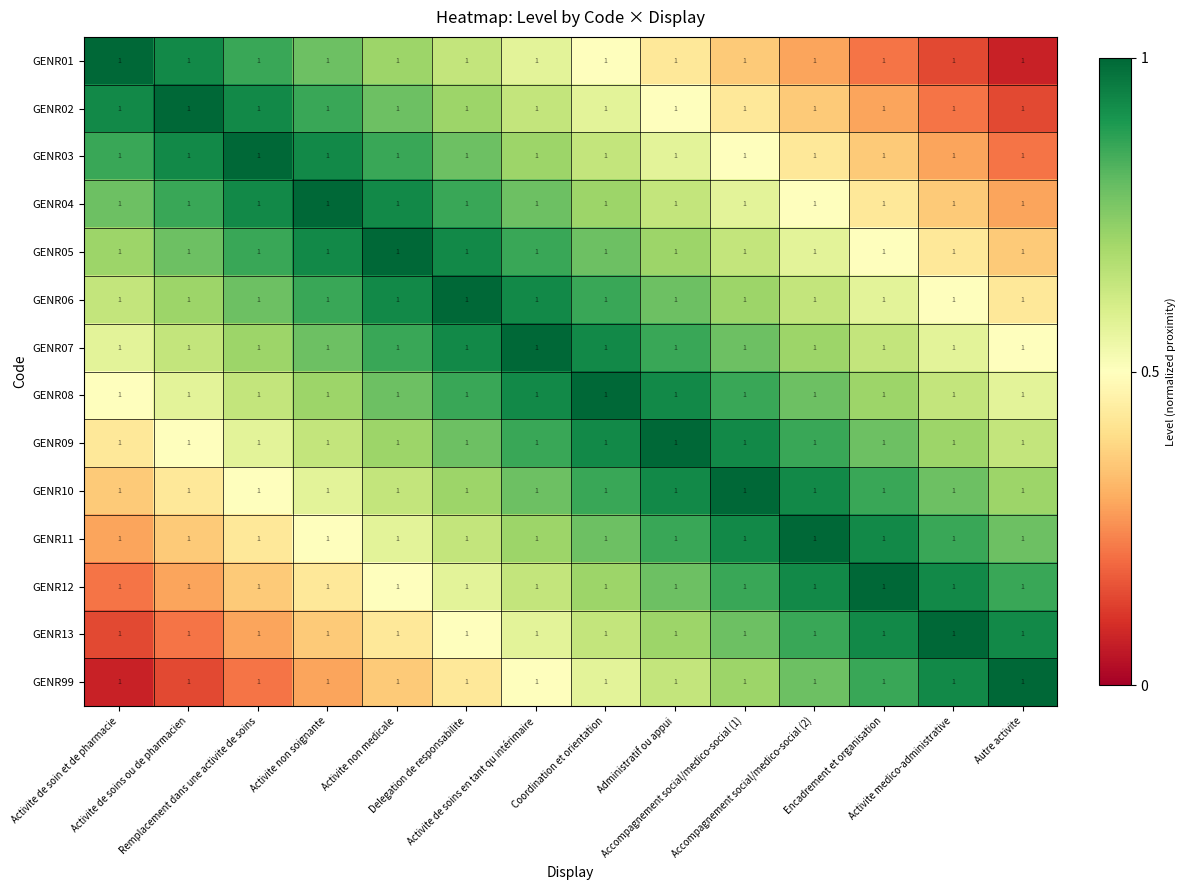

Reading left to right, transcribe all the data shown in this chart.

GENR01: Activite de soin et de pharmacie=1.0	Activite de soins ou de pharmacien=1.0	Remplacement dans une activite de soins=1.0	Activite non soignante=1.0	Activite non medicale=1.0	Delegation de responsabilite=1.0	Activite de soins en tant qu intérimaire=1.0	Coordination et orientation=1.0	Administratif ou appui=1.0	Accompagnement social/medico-social (1)=1.0	Accompagnement social/medico-social (2)=1.0	Encadrement et organisation=1.0	Activite medico-administrative=1.0	Autre activite=1.0
GENR02: Activite de soin et de pharmacie=1.0	Activite de soins ou de pharmacien=1.0	Remplacement dans une activite de soins=1.0	Activite non soignante=1.0	Activite non medicale=1.0	Delegation de responsabilite=1.0	Activite de soins en tant qu intérimaire=1.0	Coordination et orientation=1.0	Administratif ou appui=1.0	Accompagnement social/medico-social (1)=1.0	Accompagnement social/medico-social (2)=1.0	Encadrement et organisation=1.0	Activite medico-administrative=1.0	Autre activite=1.0
GENR03: Activite de soin et de pharmacie=1.0	Activite de soins ou de pharmacien=1.0	Remplacement dans une activite de soins=1.0	Activite non soignante=1.0	Activite non medicale=1.0	Delegation de responsabilite=1.0	Activite de soins en tant qu intérimaire=1.0	Coordination et orientation=1.0	Administratif ou appui=1.0	Accompagnement social/medico-social (1)=1.0	Accompagnement social/medico-social (2)=1.0	Encadrement et organisation=1.0	Activite medico-administrative=1.0	Autre activite=1.0
GENR04: Activite de soin et de pharmacie=1.0	Activite de soins ou de pharmacien=1.0	Remplacement dans une activite de soins=1.0	Activite non soignante=1.0	Activite non medicale=1.0	Delegation de responsabilite=1.0	Activite de soins en tant qu intérimaire=1.0	Coordination et orientation=1.0	Administratif ou appui=1.0	Accompagnement social/medico-social (1)=1.0	Accompagnement social/medico-social (2)=1.0	Encadrement et organisation=1.0	Activite medico-administrative=1.0	Autre activite=1.0
GENR05: Activite de soin et de pharmacie=1.0	Activite de soins ou de pharmacien=1.0	Remplacement dans une activite de soins=1.0	Activite non soignante=1.0	Activite non medicale=1.0	Delegation de responsabilite=1.0	Activite de soins en tant qu intérimaire=1.0	Coordination et orientation=1.0	Administratif ou appui=1.0	Accompagnement social/medico-social (1)=1.0	Accompagnement social/medico-social (2)=1.0	Encadrement et organisation=1.0	Activite medico-administrative=1.0	Autre activite=1.0
GENR06: Activite de soin et de pharmacie=1.0	Activite de soins ou de pharmacien=1.0	Remplacement dans une activite de soins=1.0	Activite non soignante=1.0	Activite non medicale=1.0	Delegation de responsabilite=1.0	Activite de soins en tant qu intérimaire=1.0	Coordination et orientation=1.0	Administratif ou appui=1.0	Accompagnement social/medico-social (1)=1.0	Accompagnement social/medico-social (2)=1.0	Encadrement et organisation=1.0	Activite medico-administrative=1.0	Autre activite=1.0
GENR07: Activite de soin et de pharmacie=1.0	Activite de soins ou de pharmacien=1.0	Remplacement dans une activite de soins=1.0	Activite non soignante=1.0	Activite non medicale=1.0	Delegation de responsabilite=1.0	Activite de soins en tant qu intérimaire=1.0	Coordination et orientation=1.0	Administratif ou appui=1.0	Accompagnement social/medico-social (1)=1.0	Accompagnement social/medico-social (2)=1.0	Encadrement et organisation=1.0	Activite medico-administrative=1.0	Autre activite=1.0
GENR08: Activite de soin et de pharmacie=1.0	Activite de soins ou de pharmacien=1.0	Remplacement dans une activite de soins=1.0	Activite non soignante=1.0	Activite non medicale=1.0	Delegation de responsabilite=1.0	Activite de soins en tant qu intérimaire=1.0	Coordination et orientation=1.0	Administratif ou appui=1.0	Accompagnement social/medico-social (1)=1.0	Accompagnement social/medico-social (2)=1.0	Encadrement et organisation=1.0	Activite medico-administrative=1.0	Autre activite=1.0
GENR09: Activite de soin et de pharmacie=1.0	Activite de soins ou de pharmacien=1.0	Remplacement dans une activite de soins=1.0	Activite non soignante=1.0	Activite non medicale=1.0	Delegation de responsabilite=1.0	Activite de soins en tant qu intérimaire=1.0	Coordination et orientation=1.0	Administratif ou appui=1.0	Accompagnement social/medico-social (1)=1.0	Accompagnement social/medico-social (2)=1.0	Encadrement et organisation=1.0	Activite medico-administrative=1.0	Autre activite=1.0
GENR10: Activite de soin et de pharmacie=1.0	Activite de soins ou de pharmacien=1.0	Remplacement dans une activite de soins=1.0	Activite non soignante=1.0	Activite non medicale=1.0	Delegation de responsabilite=1.0	Activite de soins en tant qu intérimaire=1.0	Coordination et orientation=1.0	Administratif ou appui=1.0	Accompagnement social/medico-social (1)=1.0	Accompagnement social/medico-social (2)=1.0	Encadrement et organisation=1.0	Activite medico-administrative=1.0	Autre activite=1.0
GENR11: Activite de soin et de pharmacie=1.0	Activite de soins ou de pharmacien=1.0	Remplacement dans une activite de soins=1.0	Activite non soignante=1.0	Activite non medicale=1.0	Delegation de responsabilite=1.0	Activite de soins en tant qu intérimaire=1.0	Coordination et orientation=1.0	Administratif ou appui=1.0	Accompagnement social/medico-social (1)=1.0	Accompagnement social/medico-social (2)=1.0	Encadrement et organisation=1.0	Activite medico-administrative=1.0	Autre activite=1.0
GENR12: Activite de soin et de pharmacie=1.0	Activite de soins ou de pharmacien=1.0	Remplacement dans une activite de soins=1.0	Activite non soignante=1.0	Activite non medicale=1.0	Delegation de responsabilite=1.0	Activite de soins en tant qu intérimaire=1.0	Coordination et orientation=1.0	Administratif ou appui=1.0	Accompagnement social/medico-social (1)=1.0	Accompagnement social/medico-social (2)=1.0	Encadrement et organisation=1.0	Activite medico-administrative=1.0	Autre activite=1.0
GENR13: Activite de soin et de pharmacie=1.0	Activite de soins ou de pharmacien=1.0	Remplacement dans une activite de soins=1.0	Activite non soignante=1.0	Activite non medicale=1.0	Delegation de responsabilite=1.0	Activite de soins en tant qu intérimaire=1.0	Coordination et orientation=1.0	Administratif ou appui=1.0	Accompagnement social/medico-social (1)=1.0	Accompagnement social/medico-social (2)=1.0	Encadrement et organisation=1.0	Activite medico-administrative=1.0	Autre activite=1.0
GENR99: Activite de soin et de pharmacie=1.0	Activite de soins ou de pharmacien=1.0	Remplacement dans une activite de soins=1.0	Activite non soignante=1.0	Activite non medicale=1.0	Delegation de responsabilite=1.0	Activite de soins en tant qu intérimaire=1.0	Coordination et orientation=1.0	Administratif ou appui=1.0	Accompagnement social/medico-social (1)=1.0	Accompagnement social/medico-social (2)=1.0	Encadrement et organisation=1.0	Activite medico-administrative=1.0	Autre activite=1.0